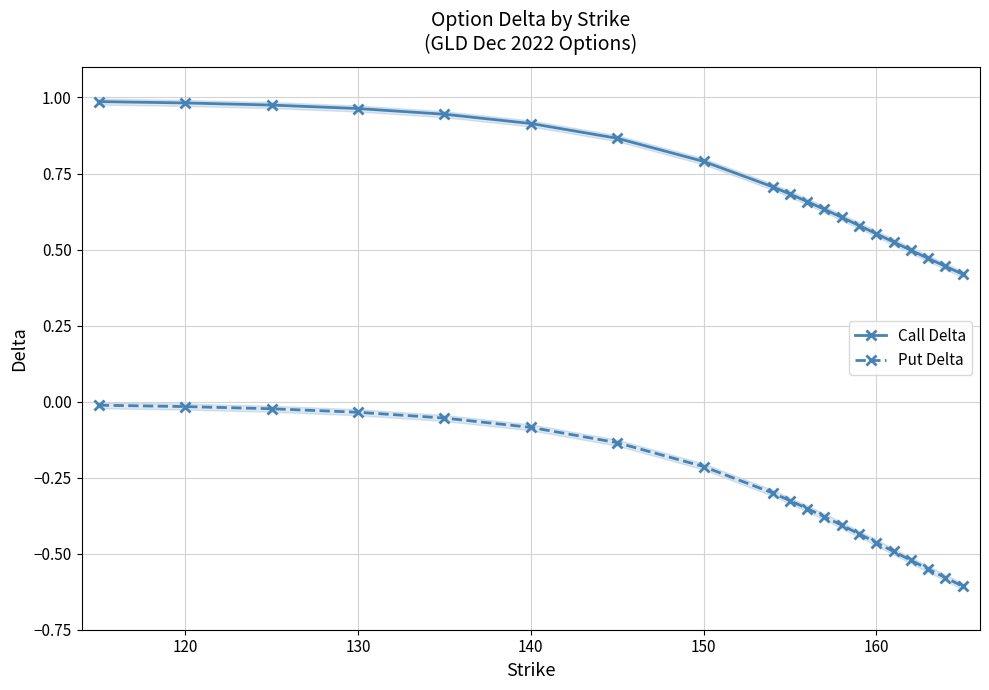

Reading left to right, list all the values displayed in this chart.

Call Delta: 1.0	1.0	1.0	1.0	0.9	0.9	0.9	0.8	0.7	0.7	0.7	0.6	0.6	0.6	0.6	0.5	0.5	0.5	0.4	0.4
Put Delta: -0.0	-0.0	-0.0	-0.0	-0.1	-0.1	-0.1	-0.2	-0.3	-0.3	-0.4	-0.4	-0.4	-0.4	-0.5	-0.5	-0.5	-0.6	-0.6	-0.6